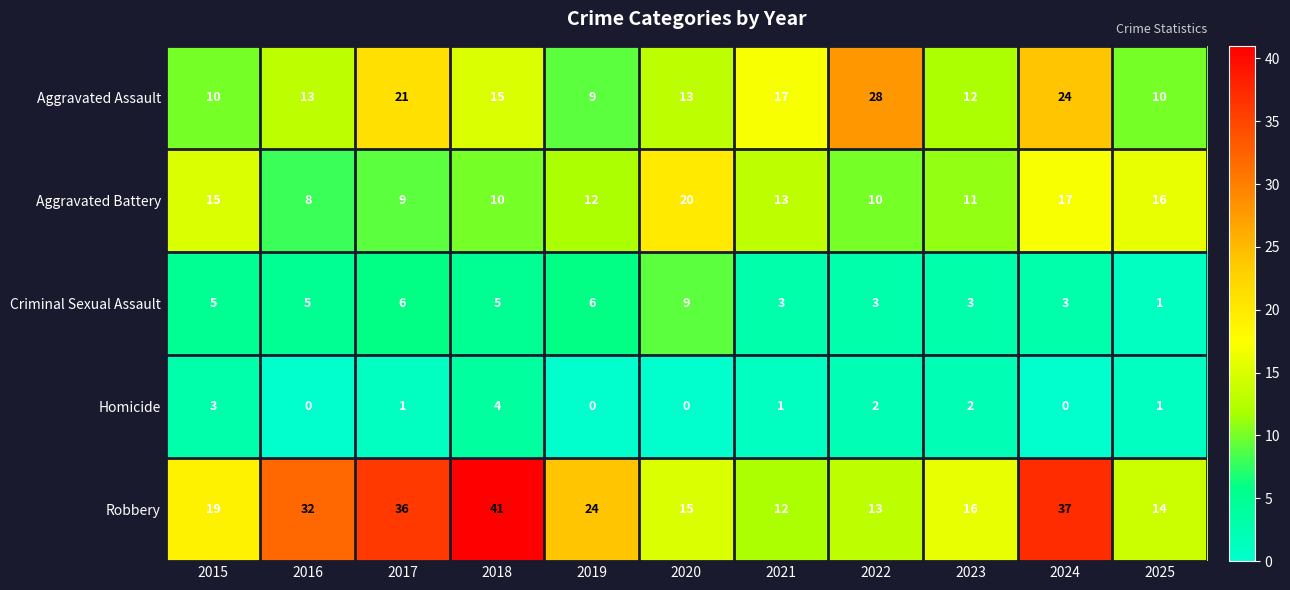

What is the approximate value of Robbery at 2016?

32